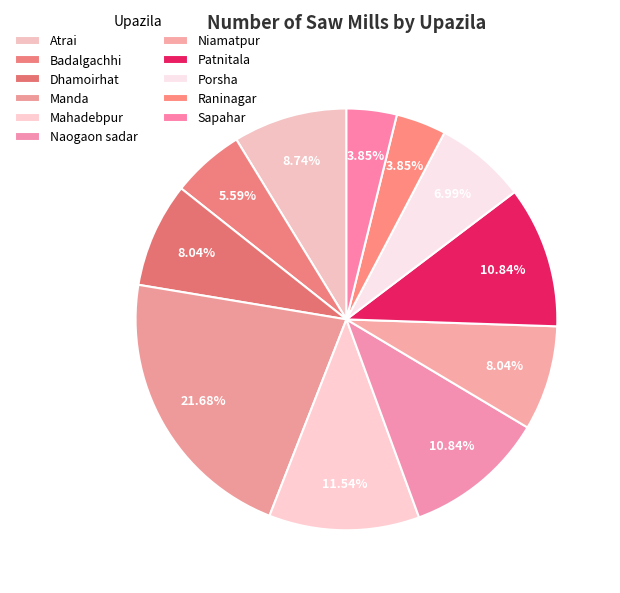

Is there a majority slice in this chart?

No